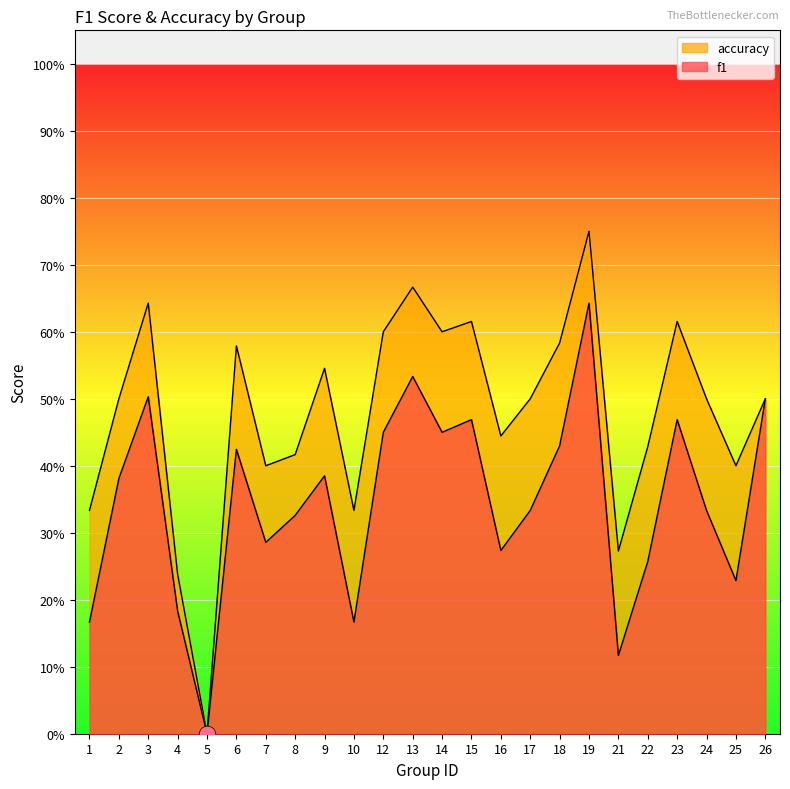

Rank the series at 21 from highest to lowest value.

accuracy, f1